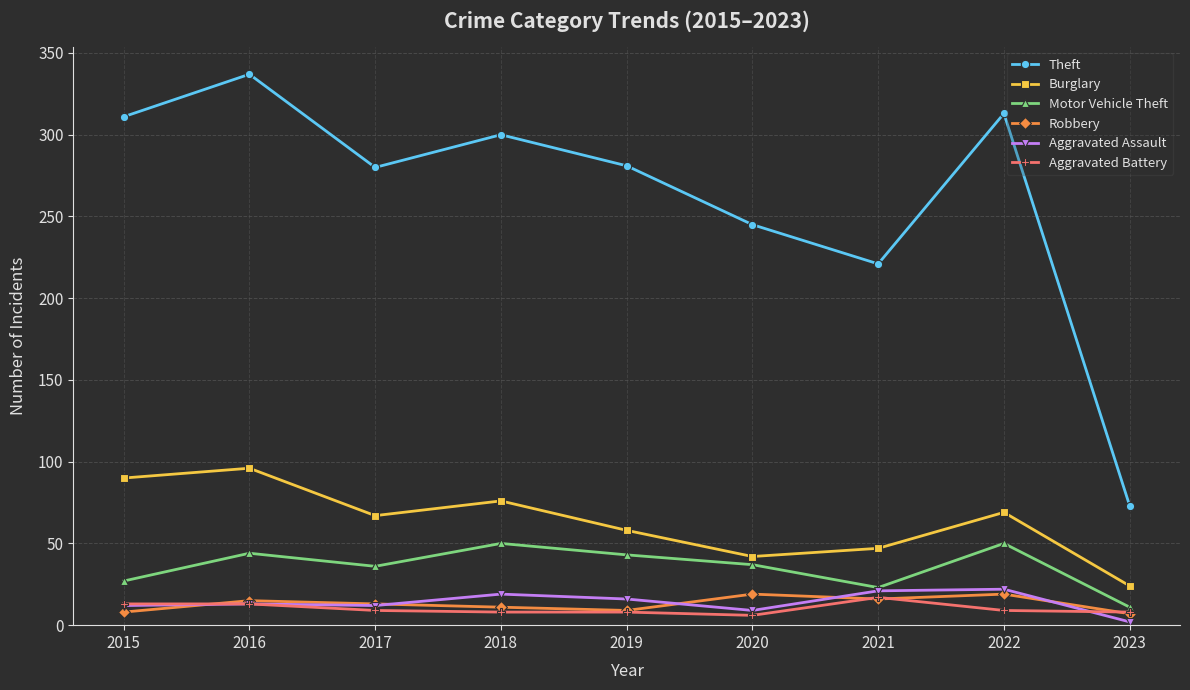

What is the sum of the Burglary values at 2021 and 2018?

123